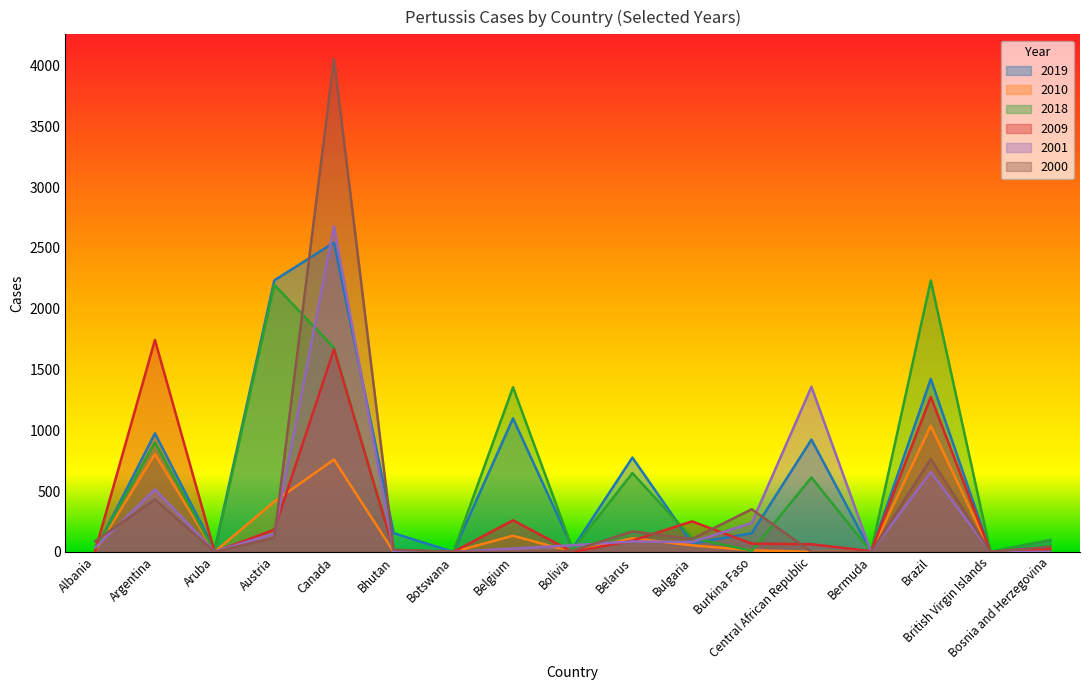

What value does the 2000 series have at Brazil, to the nearest 100?

800